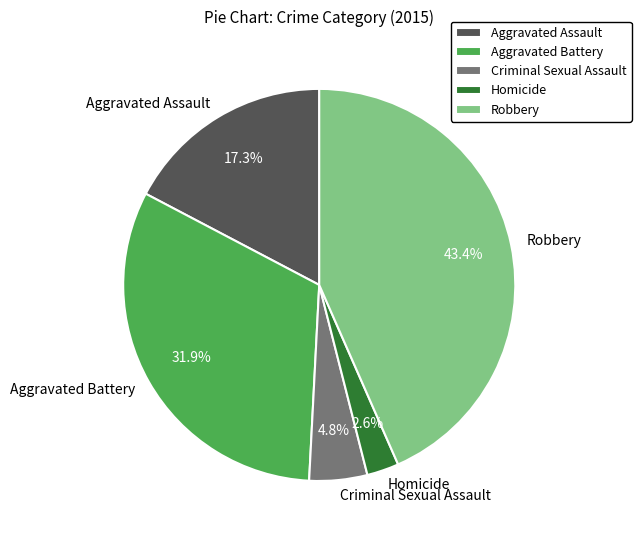

To the nearest percent, what portion does Robbery represent?

43%